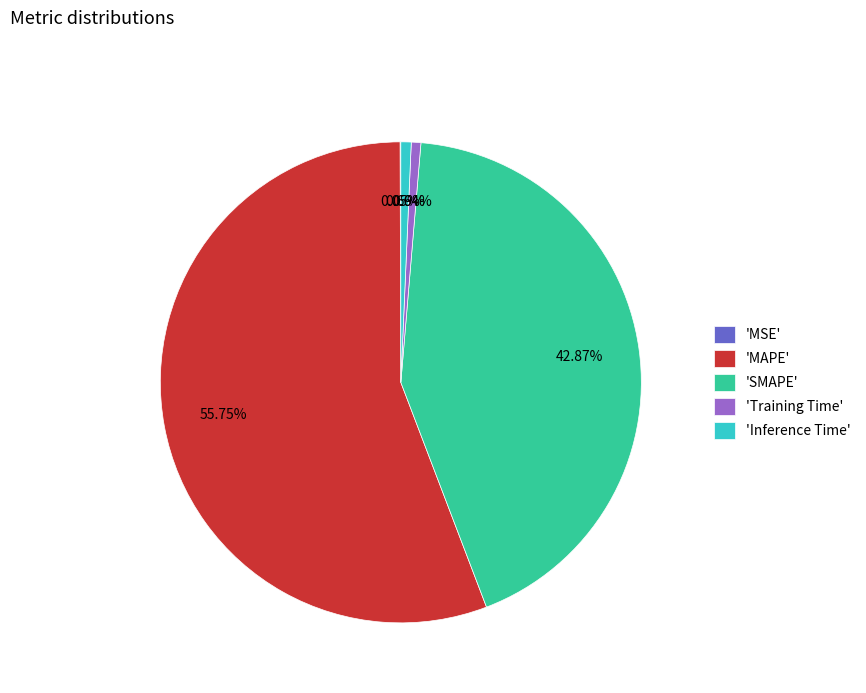

Combined, do 'SMAPE' and 'MAPE' account for over 50%?

Yes